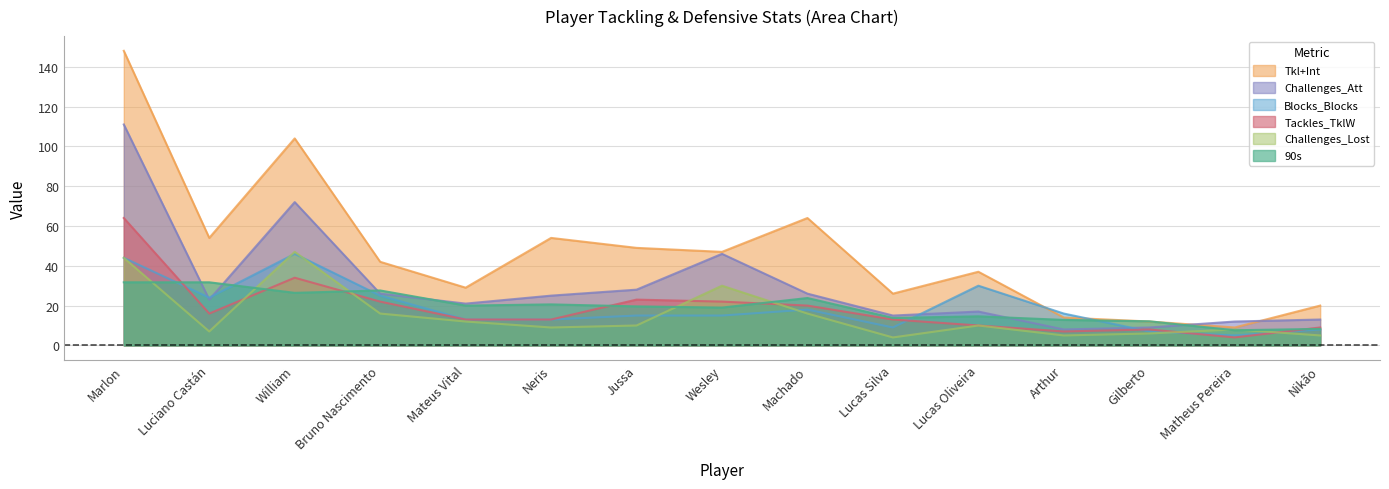

True or false: 90s has a value of 26.4 at William.

True